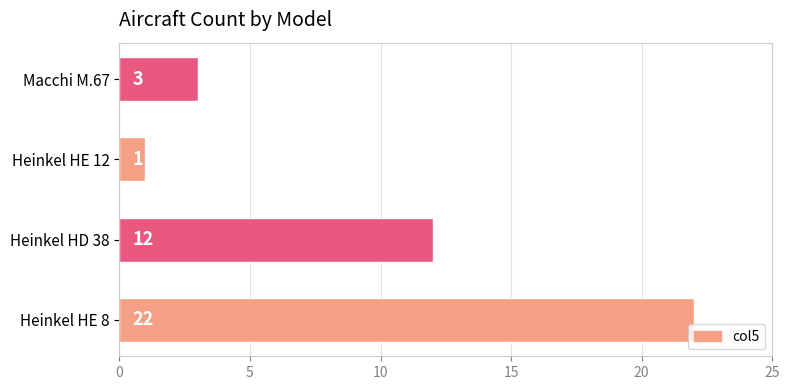

At which category does the chart reach its minimum across all series?

Heinkel HE 12